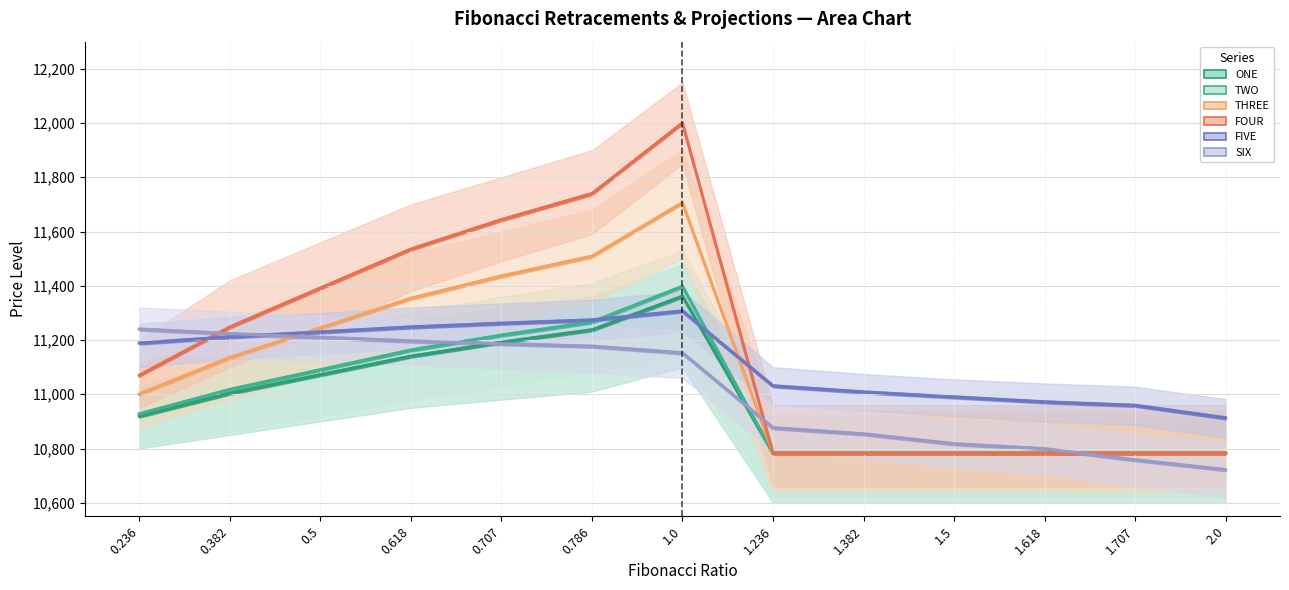

What is the label of the 10th point from the left?

1.5